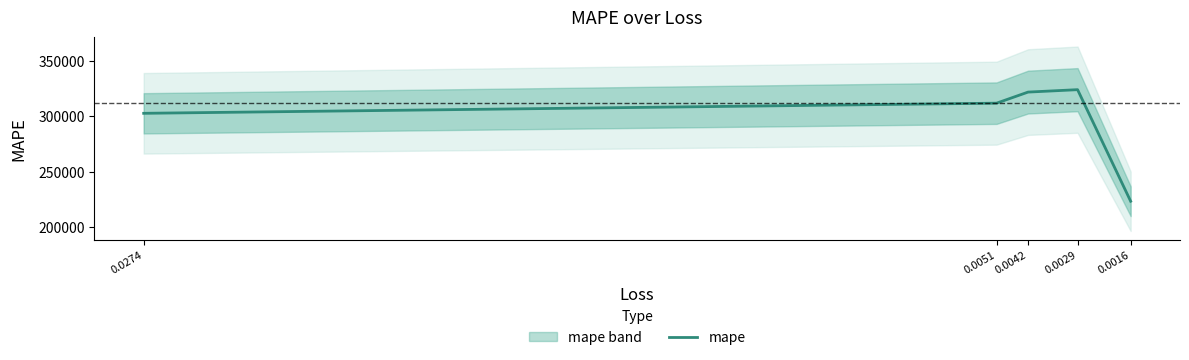

Which category has the lowest value across all series?

0.0016